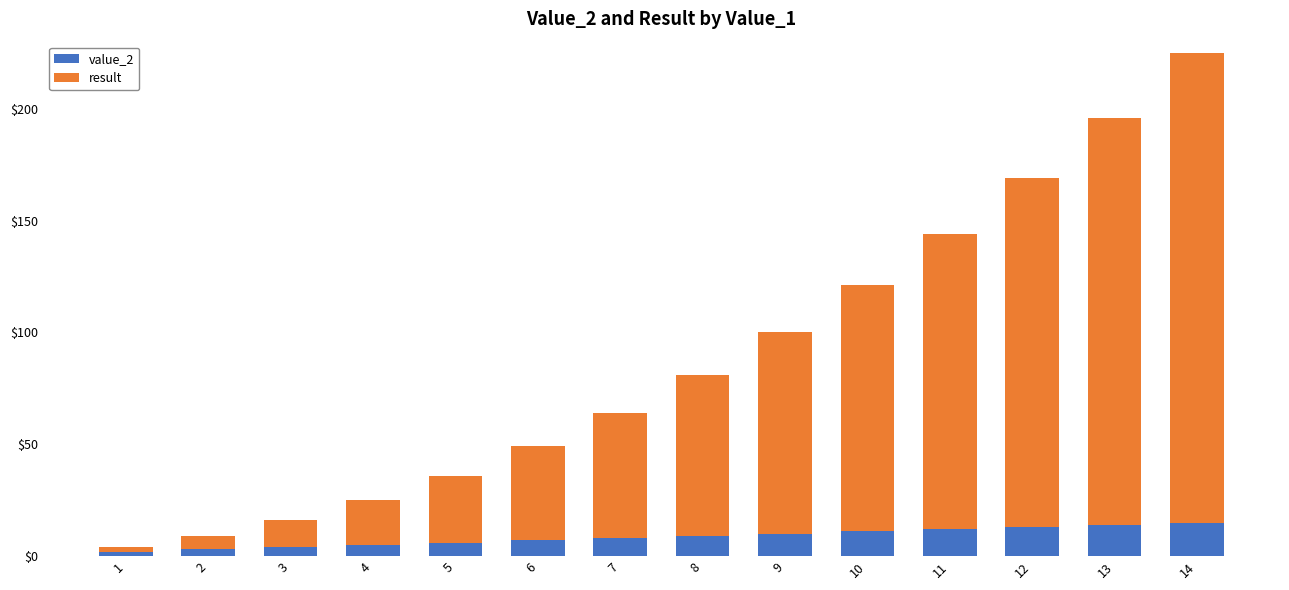

At which category is the sum across all series the highest?

14